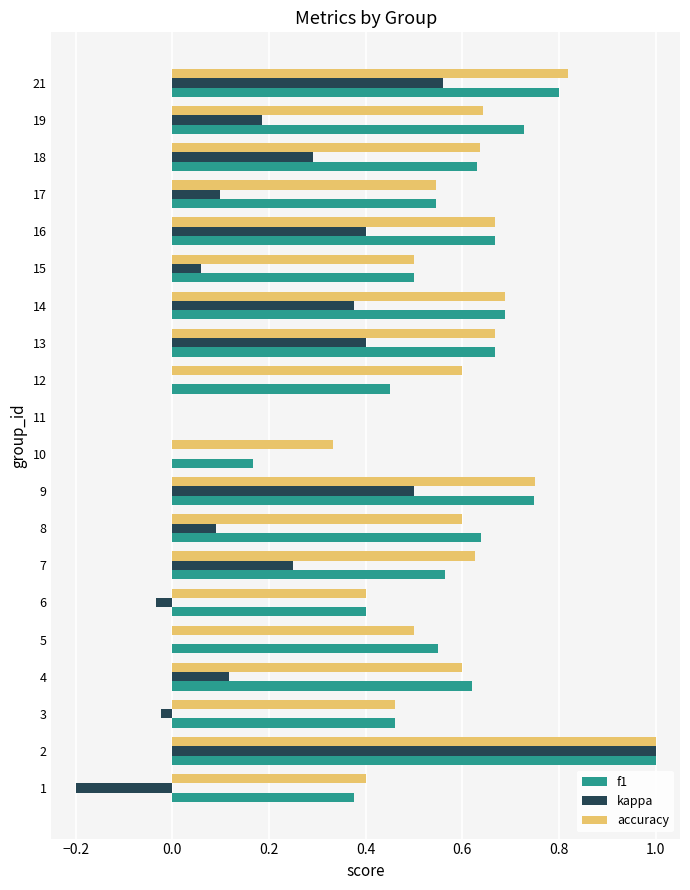

Which category has the highest value across all series?

2